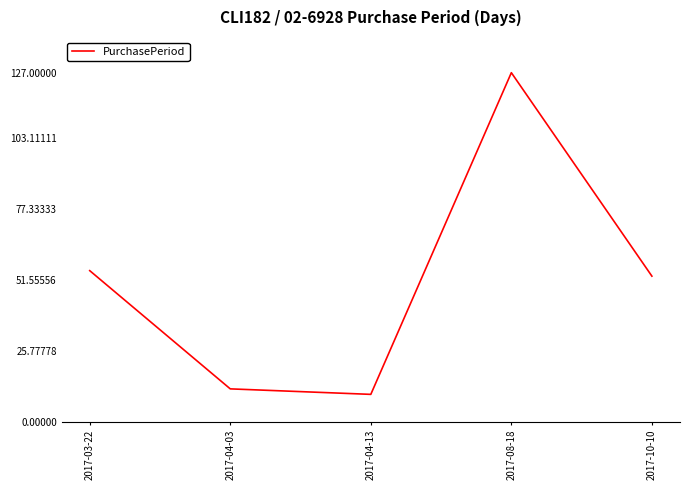

Which has a higher value, 2017-04-03 or 2017-08-18?

2017-08-18